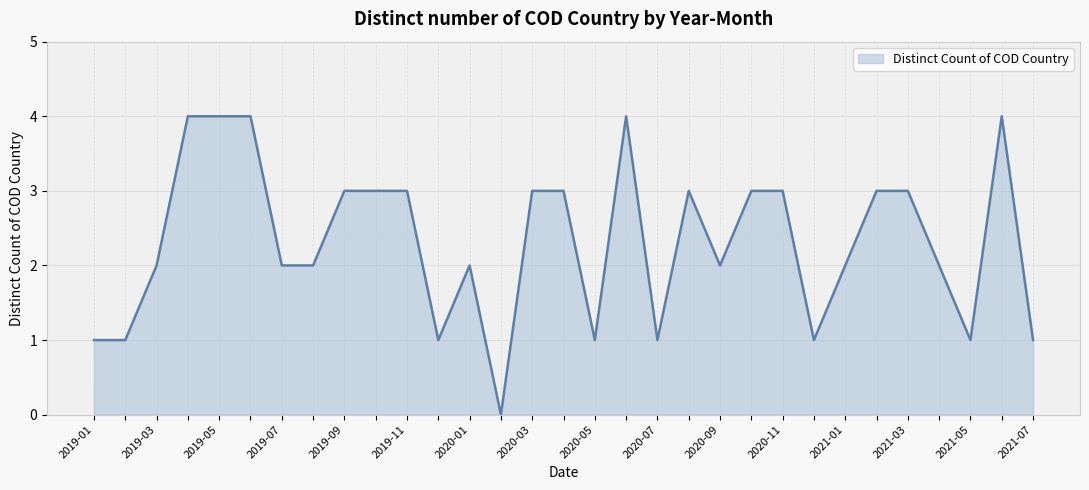

What is the difference between the maximum and minimum values?

4